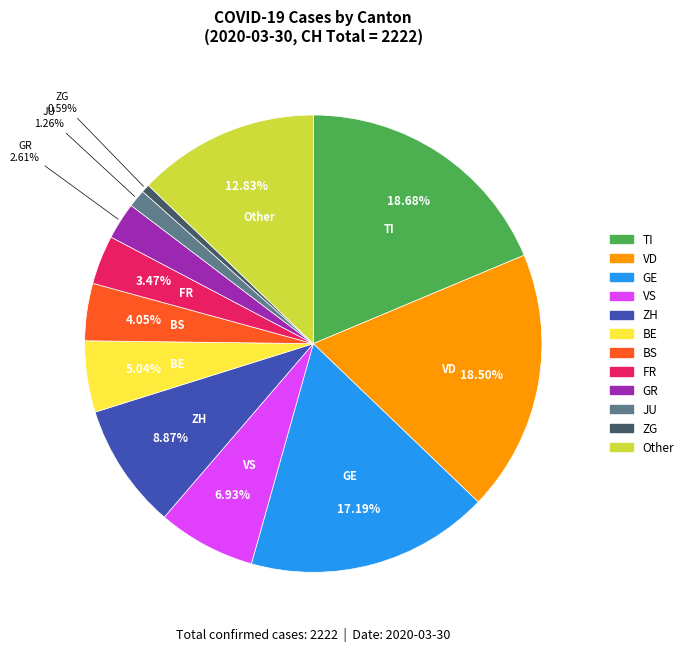

Is there any slice that represents more than half of the pie?

No